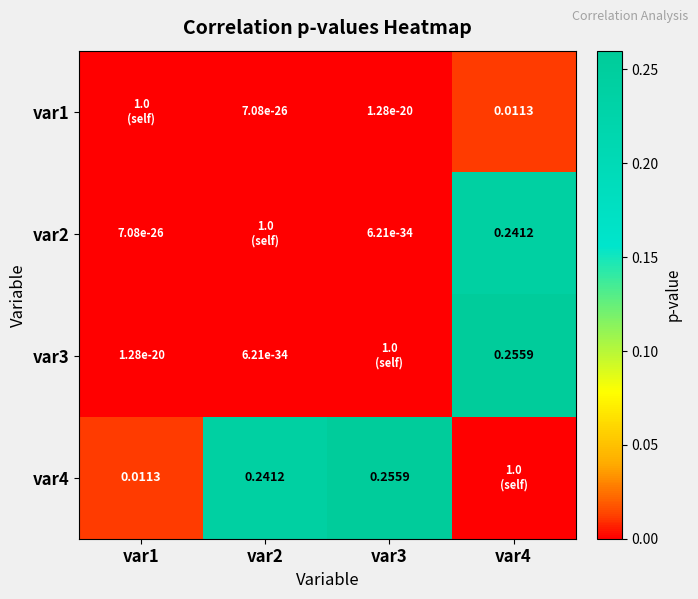

Is the value of var1 at var4 greater than the value of var3 at var1?

Yes